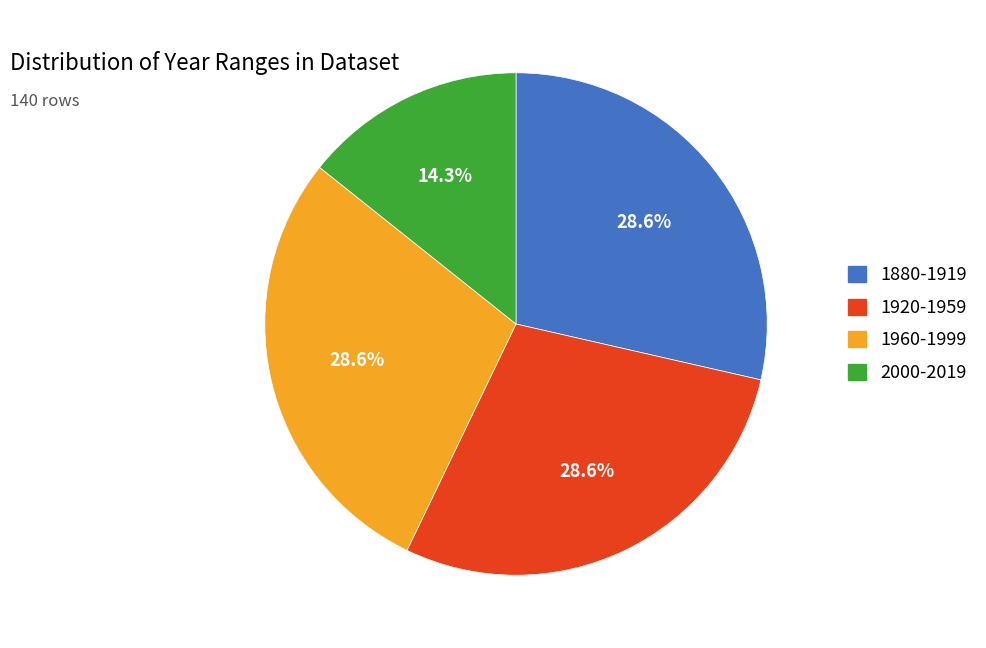

To the nearest percent, what percentage of the pie is 2000-2019?

14%